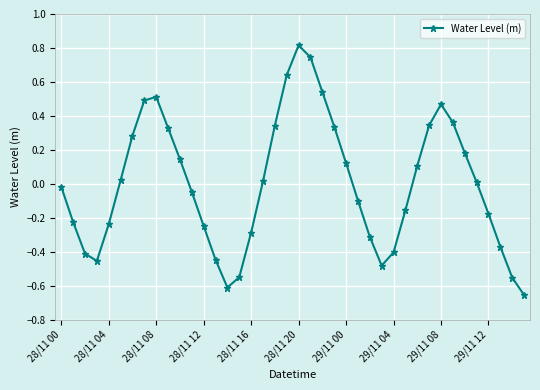

What is the difference between the second highest and minimum values?

1.4